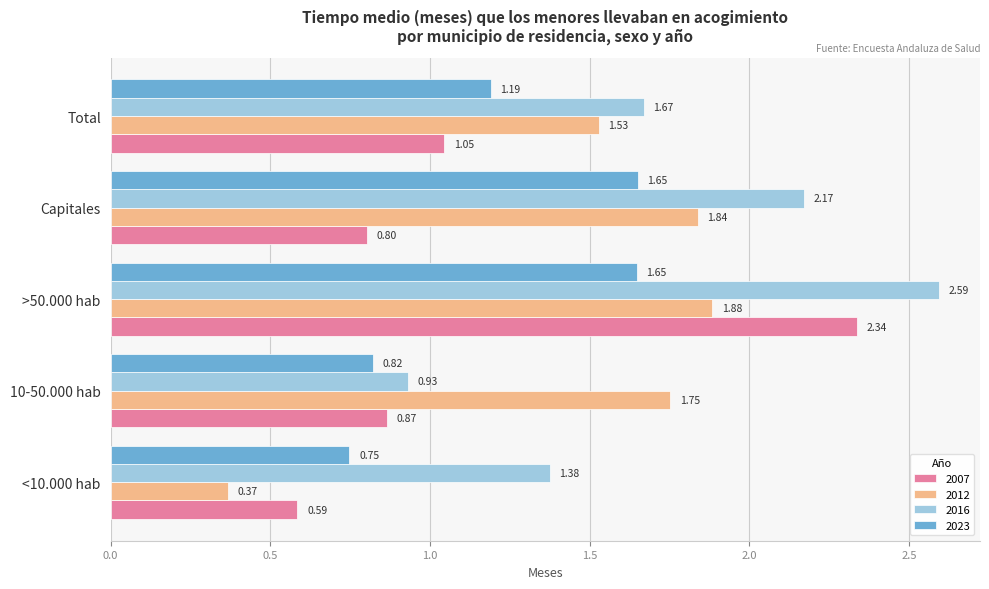

What is the sum of all 2012 values?

7.4